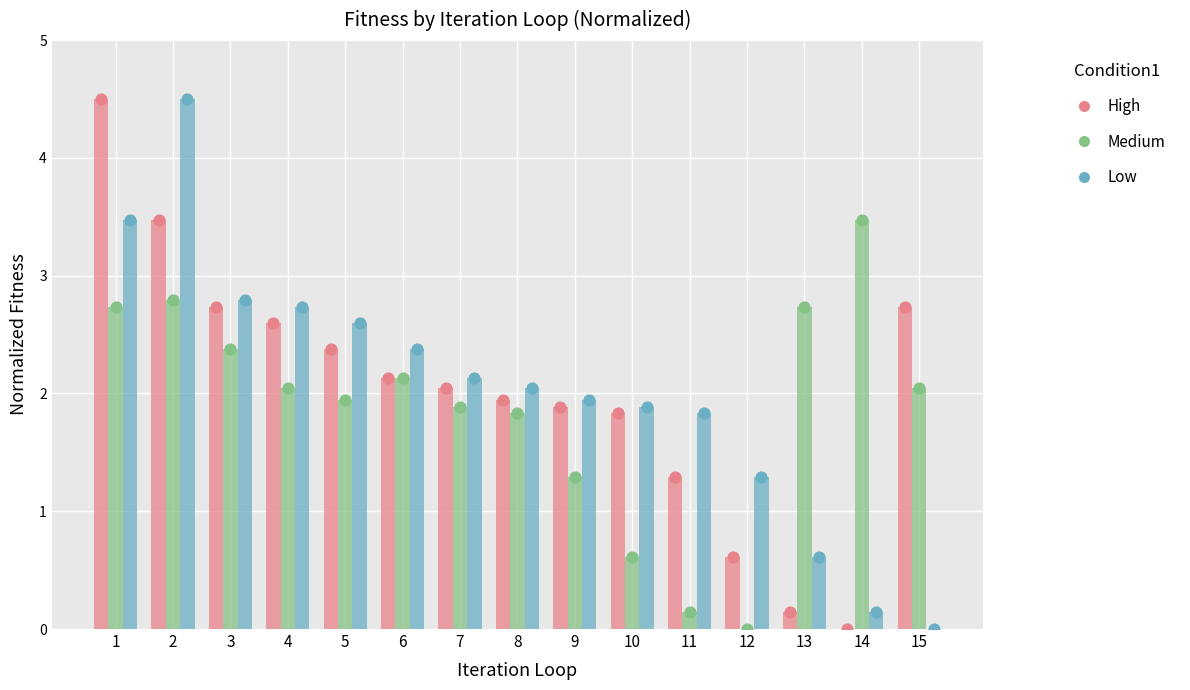

At how many categories does at least one series exceed 3?

3